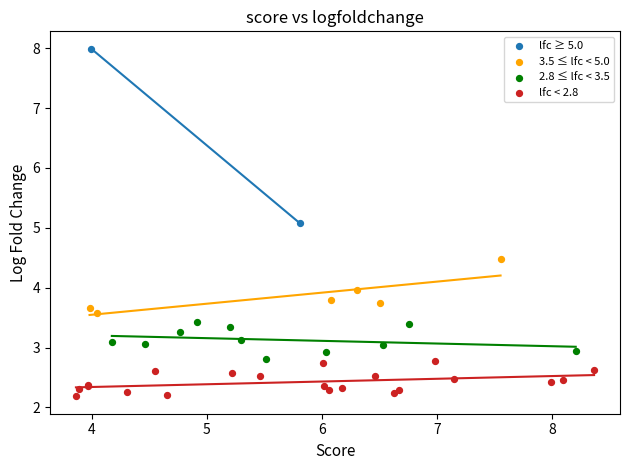

What are all the series names shown in the legend?

lfc ≥ 5.0, 3.5 ≤ lfc < 5.0, 2.8 ≤ lfc < 3.5, lfc < 2.8